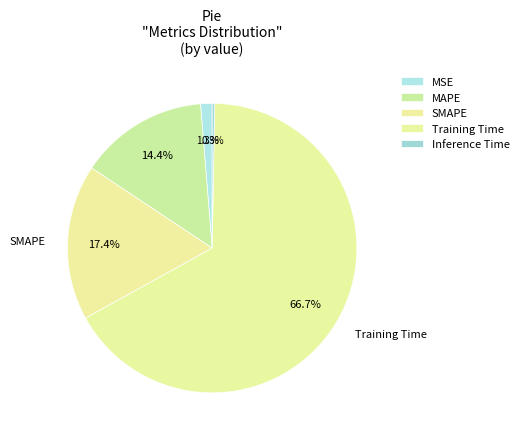

To the nearest percent, what percentage of the pie is MAPE?

14%